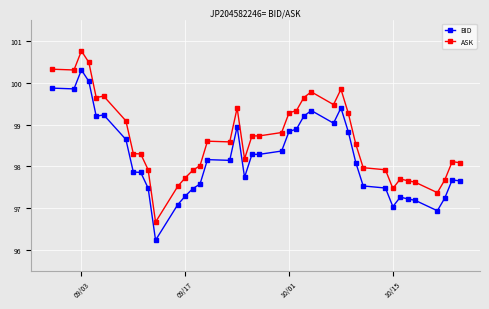

Which series has the widest spread of values?

ASK